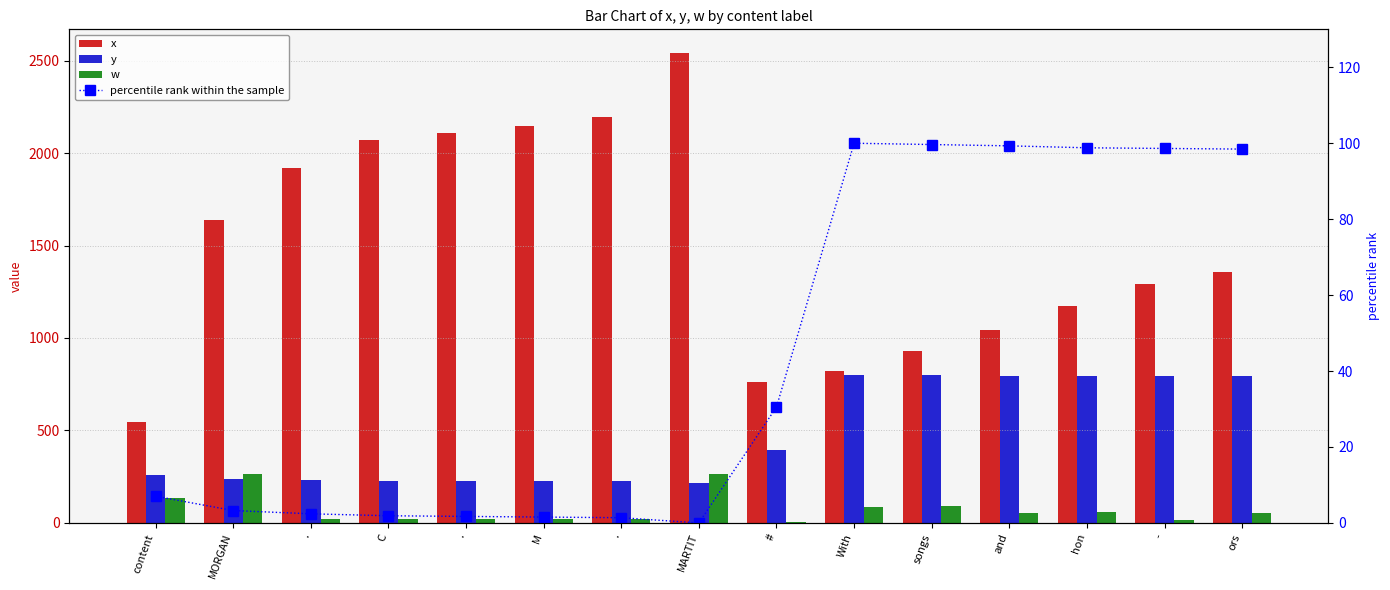

What is the total value across all series at MARTIT?

3025.0